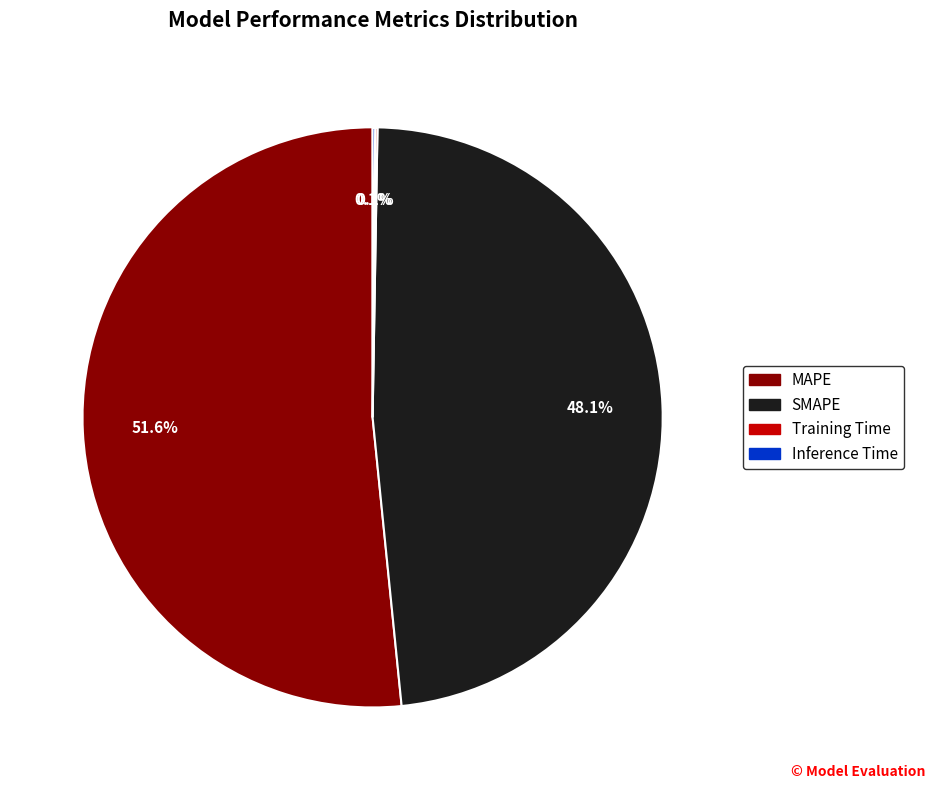

What portion of the pie excludes SMAPE?

51.9%